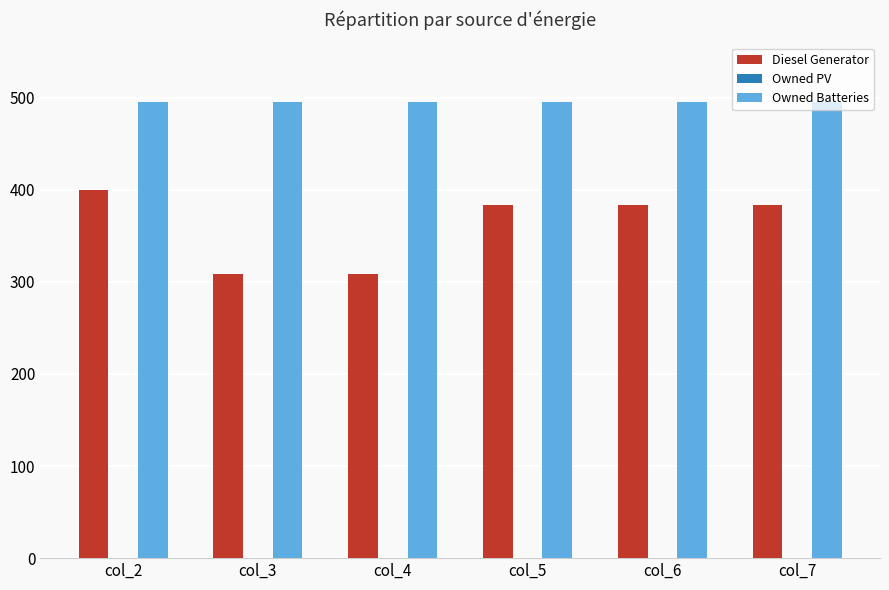

How many groups of bars are there?

6